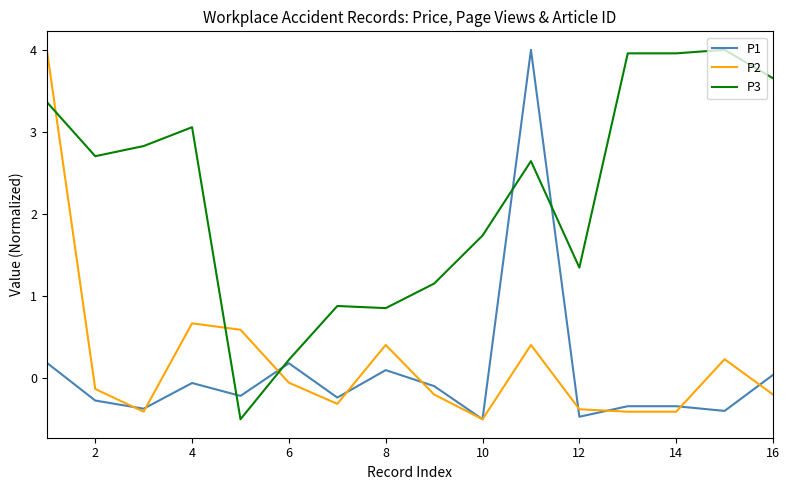

What is the smallest value displayed?

-0.5